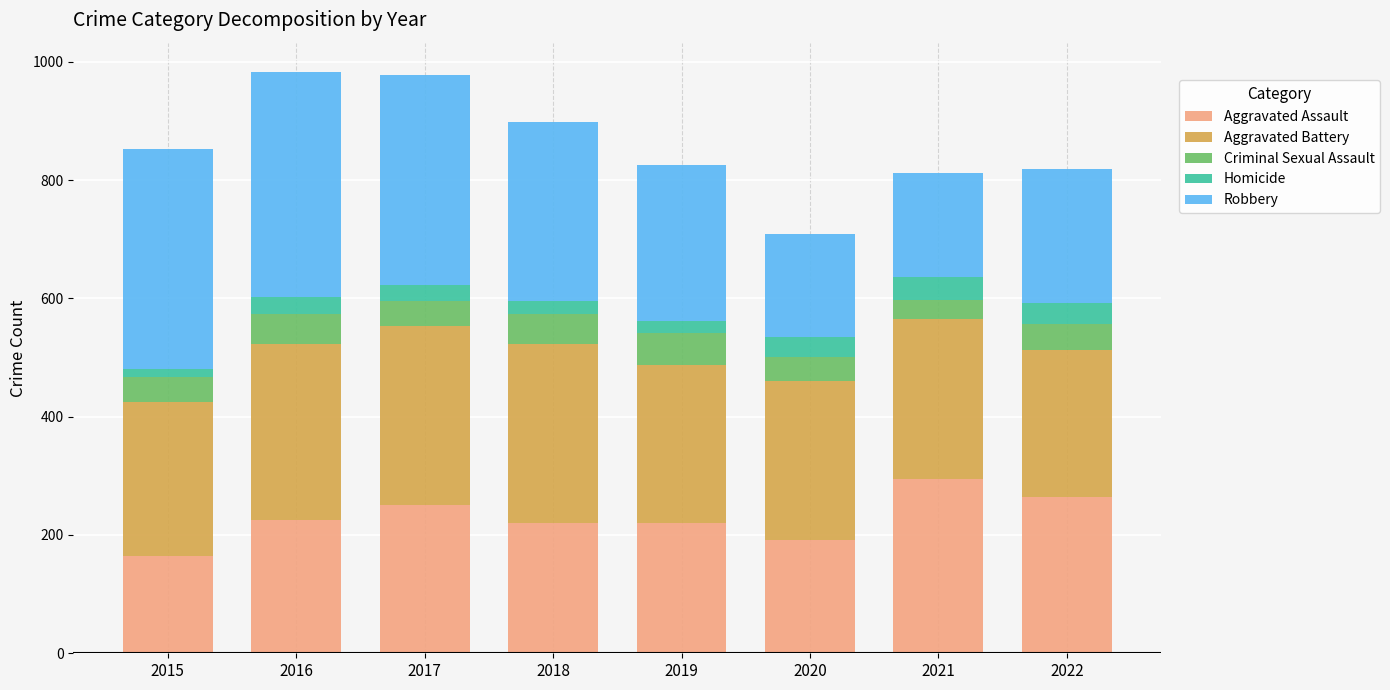

True or false: Aggravated Assault has a value of 192 at 2020.

True